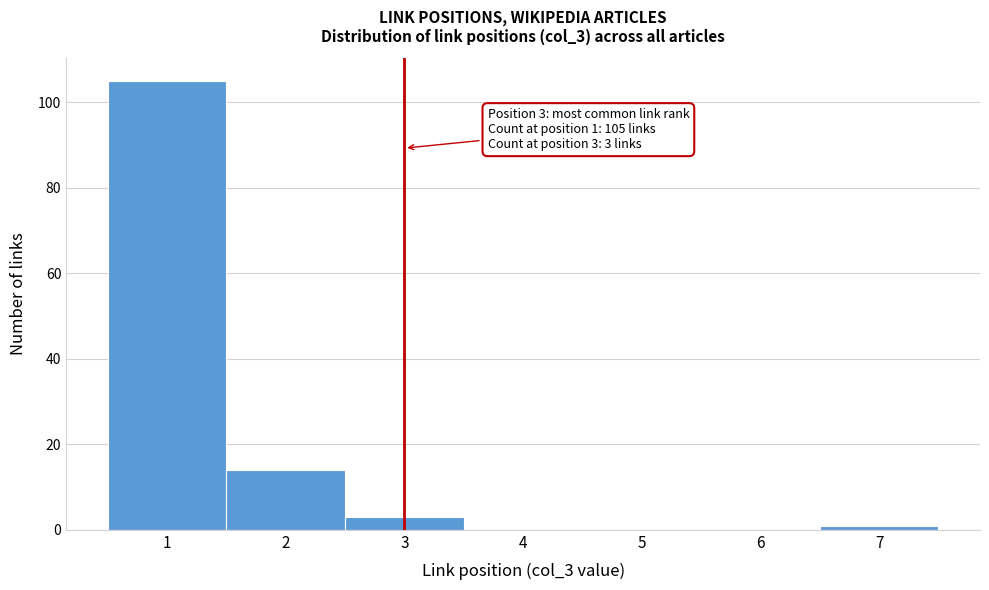

Reading right to left, transcribe all the data shown in this chart.

7=1	6=0	5=0	4=0	3=3	2=14	1=105